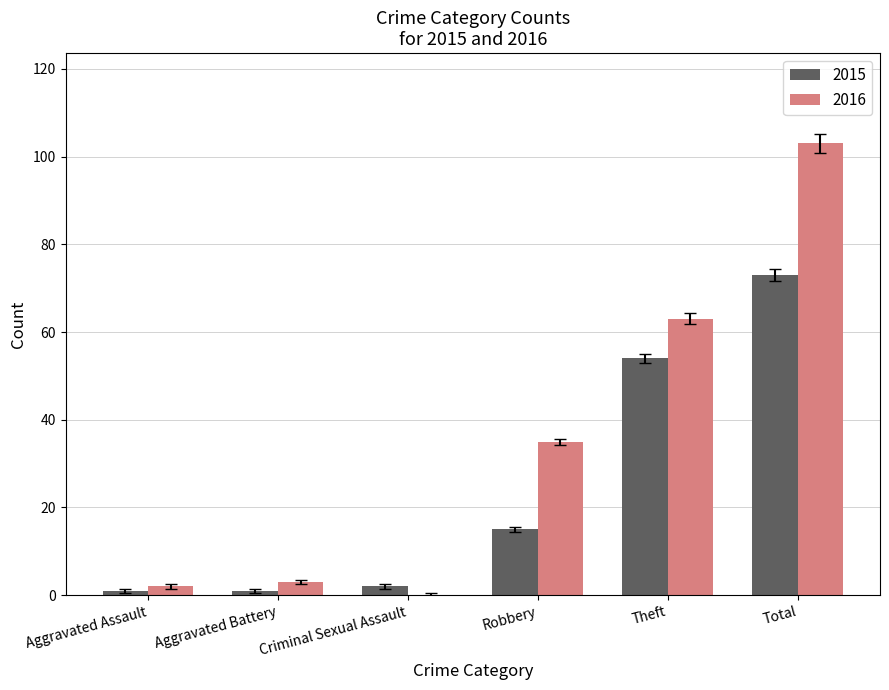

The value of 2016 at Robbery is 35. True or false?

True